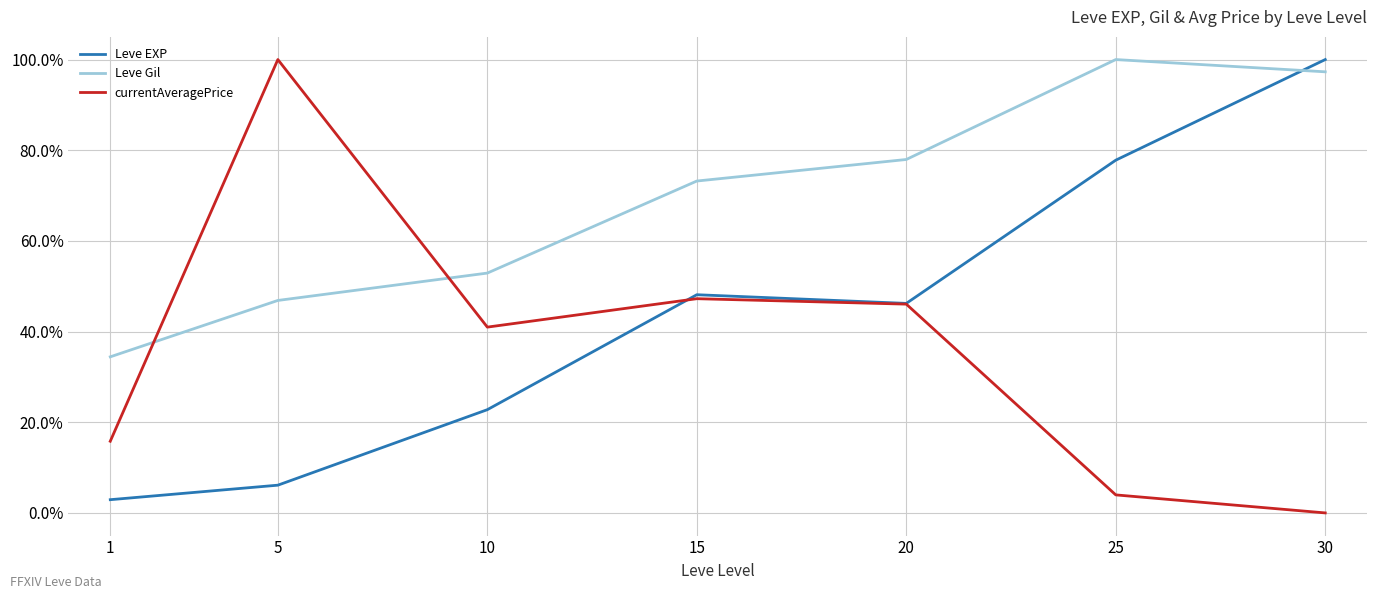

At which category is the sum across all series the highest?

30